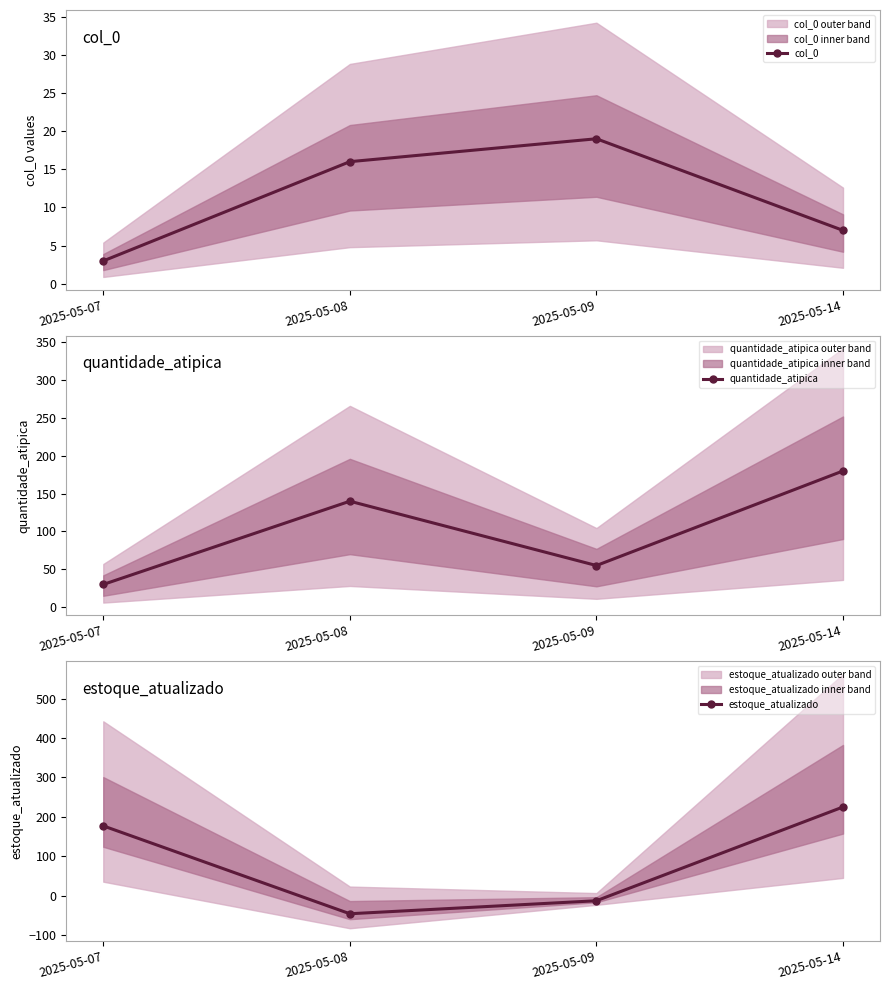

What is the value of the quantidade_atipica point at the 2nd from the left?

140